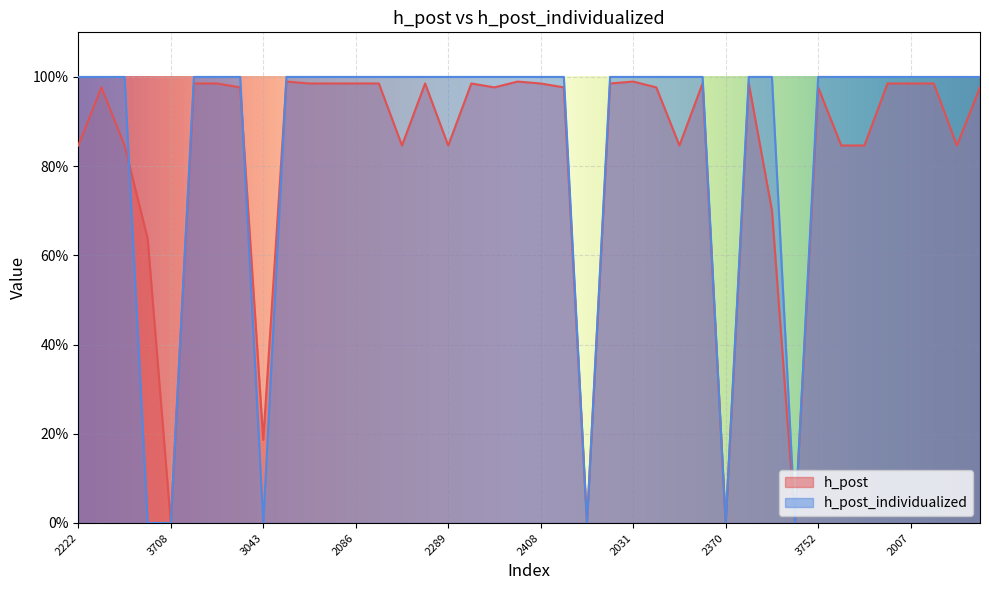

The h_post series shows 1.7 at 2476. True or false?

False